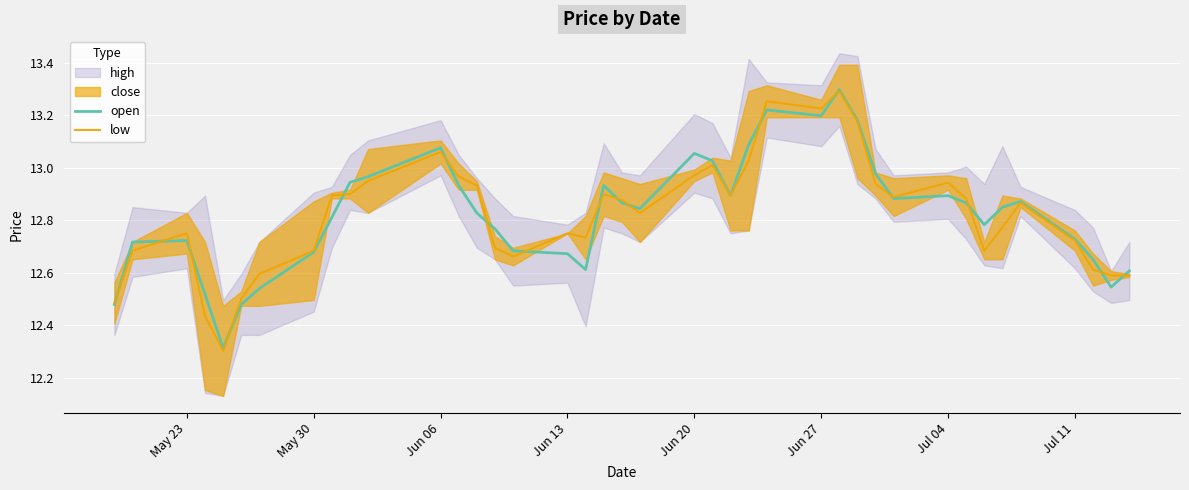

What is the difference between the maximum and minimum values in the low series?

1.0